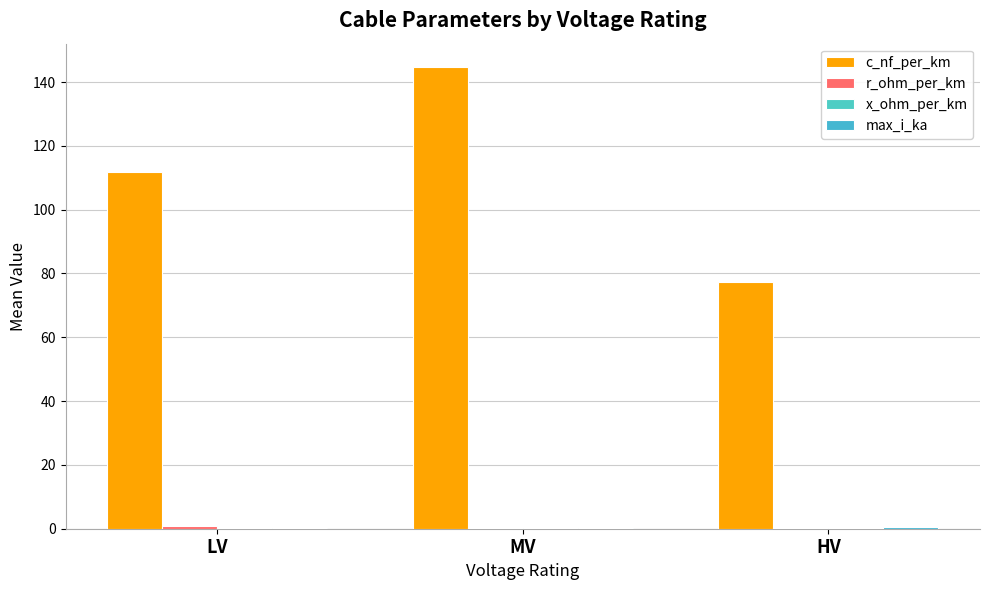

How many groups of bars are there?

3